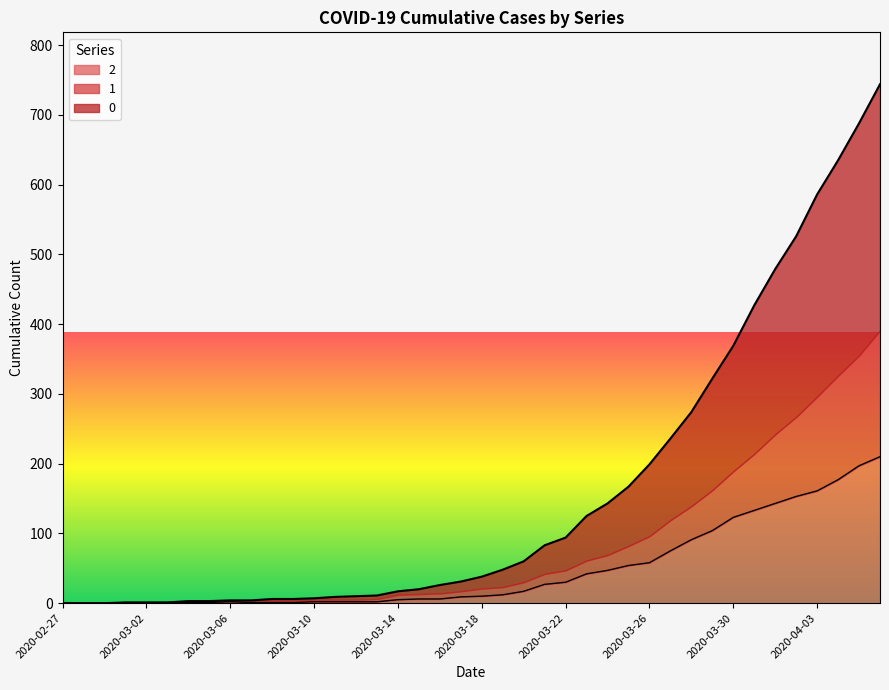

True or false: 1 and 2 intersect in this chart.

False